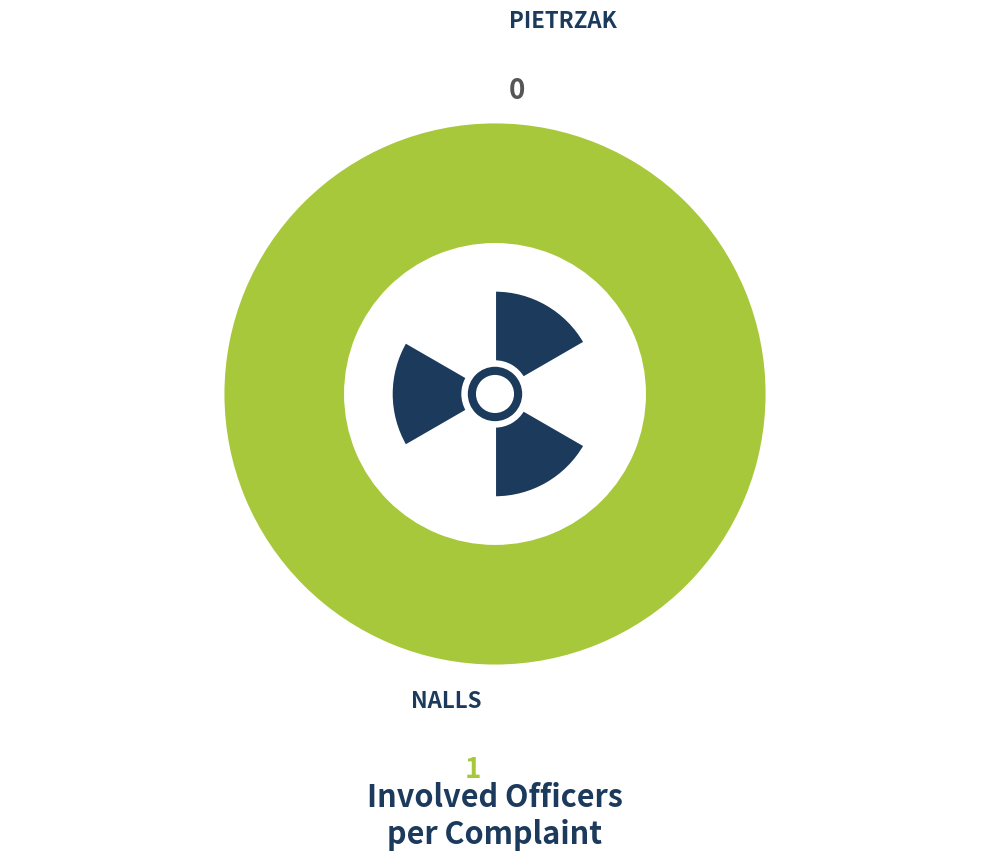

True or false: NALLS accounts for 90% of the total.

False